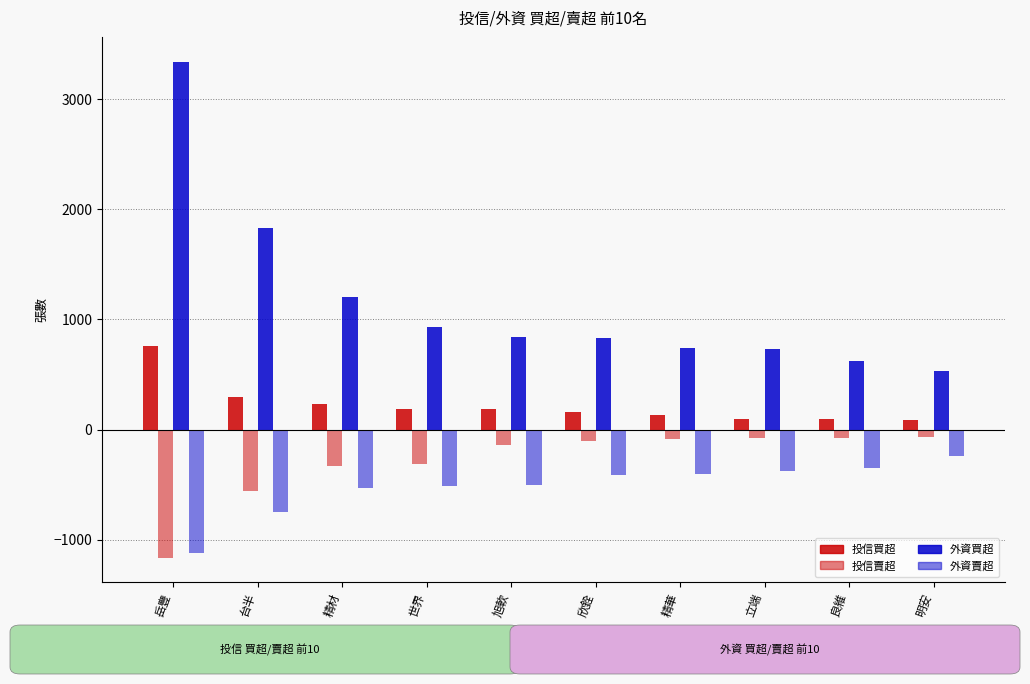

Reading left to right, what are all the values shown in this chart?

投信買超: 756	296	228	190	188	163	136	100	94	90
投信賣超: -1162	-554	-326	-310	-141	-100	-85	-80	-74	-70
外資買超: 3339	1831	1205	935	842	827	744	728	619	529
外資賣超: -1119	-751	-528	-511	-501	-416	-404	-373	-347	-236